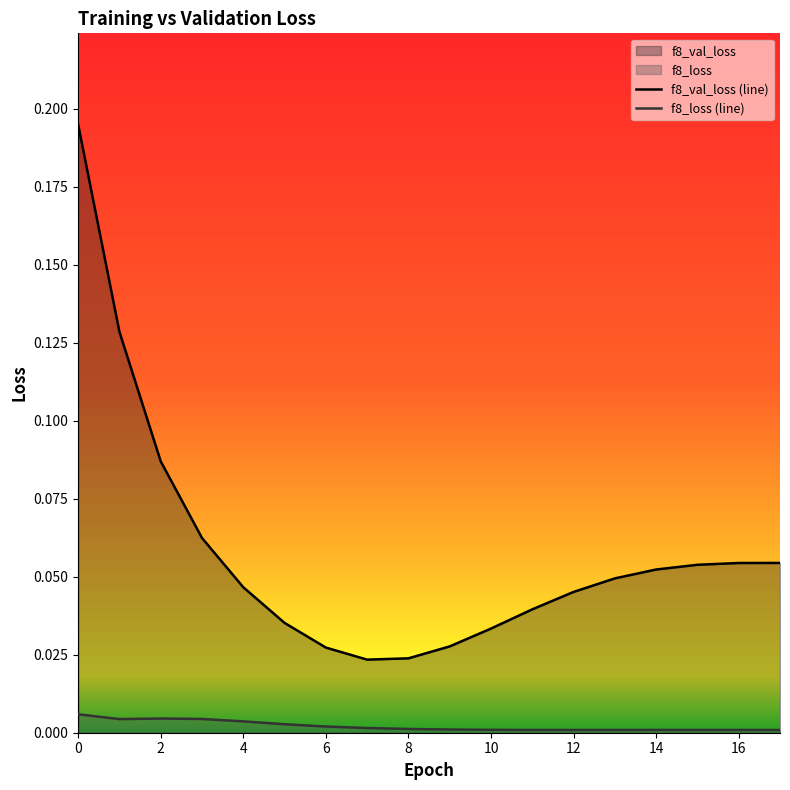

True or false: f8_loss and f8_val_loss intersect in this chart.

False